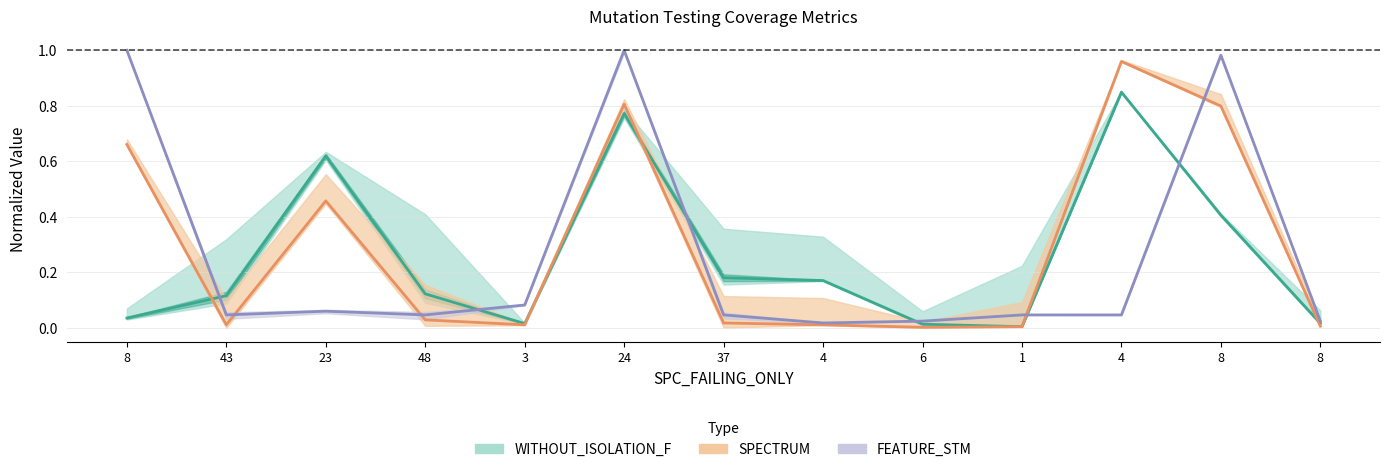

How many interior local peaks does the SPC_SPACE series have?

3